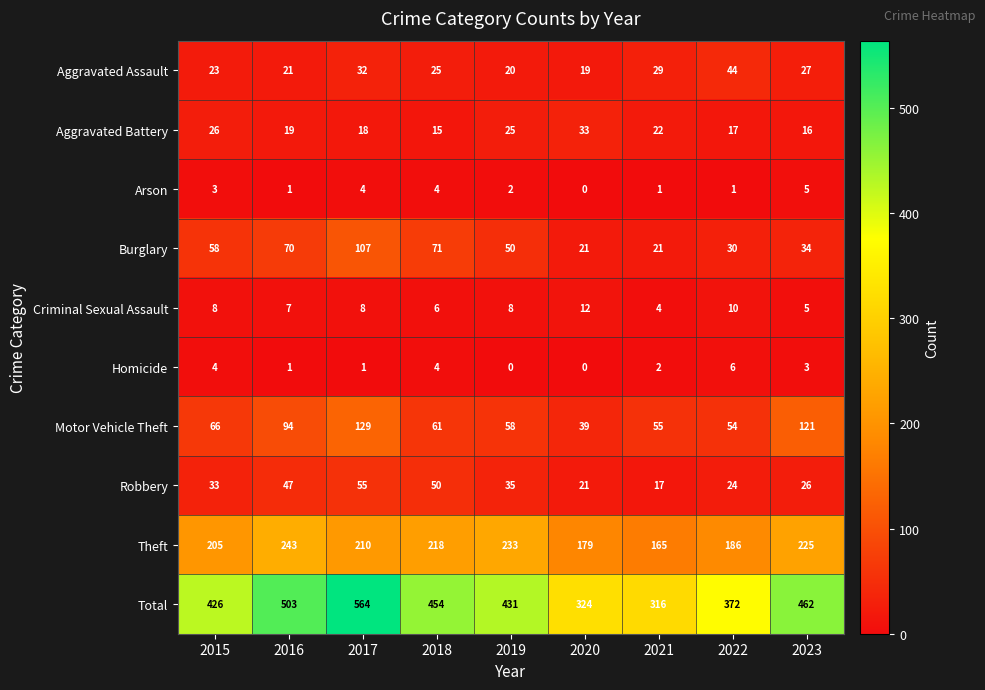

Which series has the largest range (max minus min)?

Total